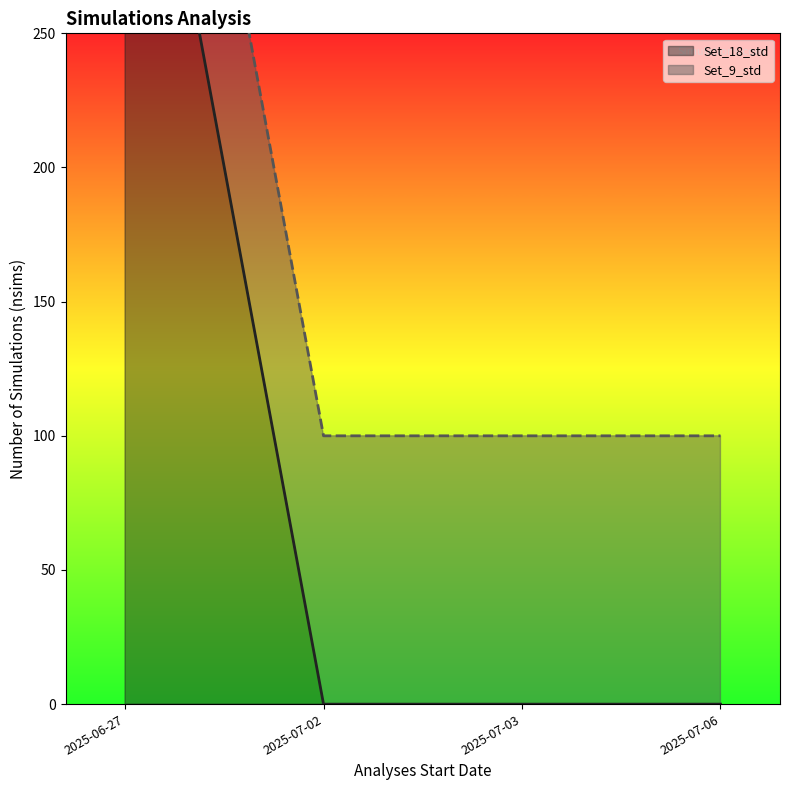

Between 2025-06-27 and 2025-07-06, which is larger?

2025-06-27